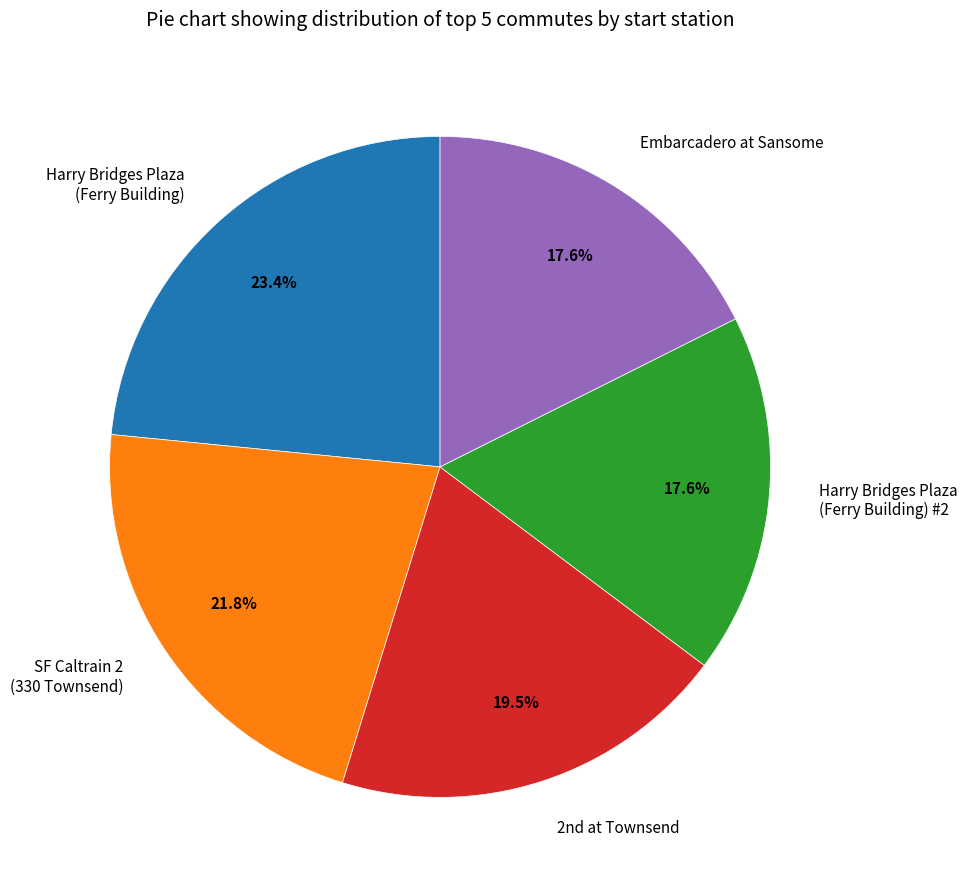

What percentage is the Harry Bridges Plaza (Ferry Building) slice, to the nearest percent?

23%